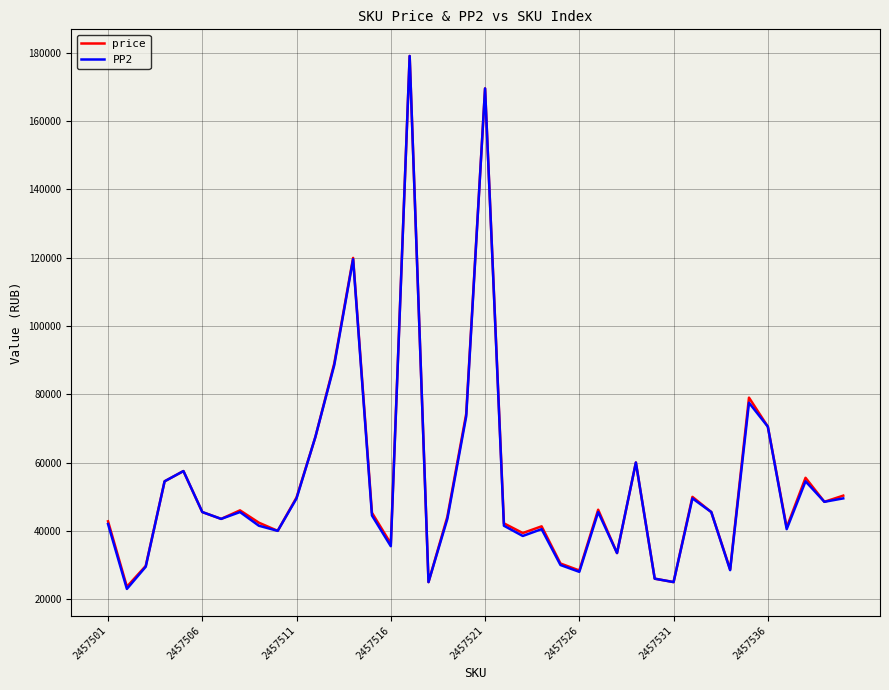

What is the highest value of the PP2 series?

179000